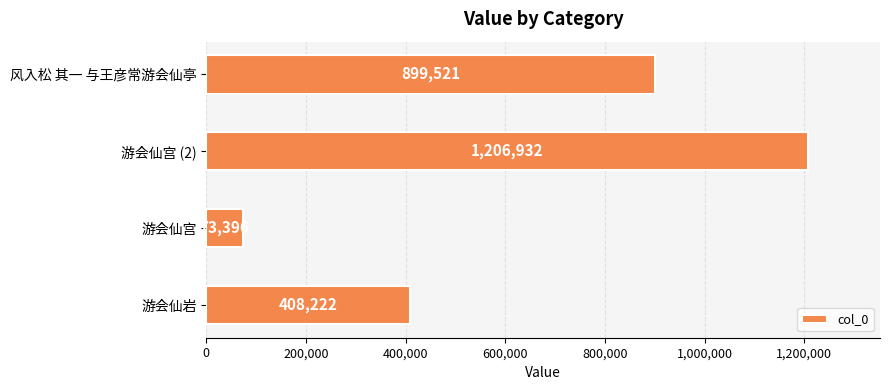

Approximately how many times larger is the value at 风入松 其一 与王彦常游会仙亭 compared to 游会仙岩?

2.2